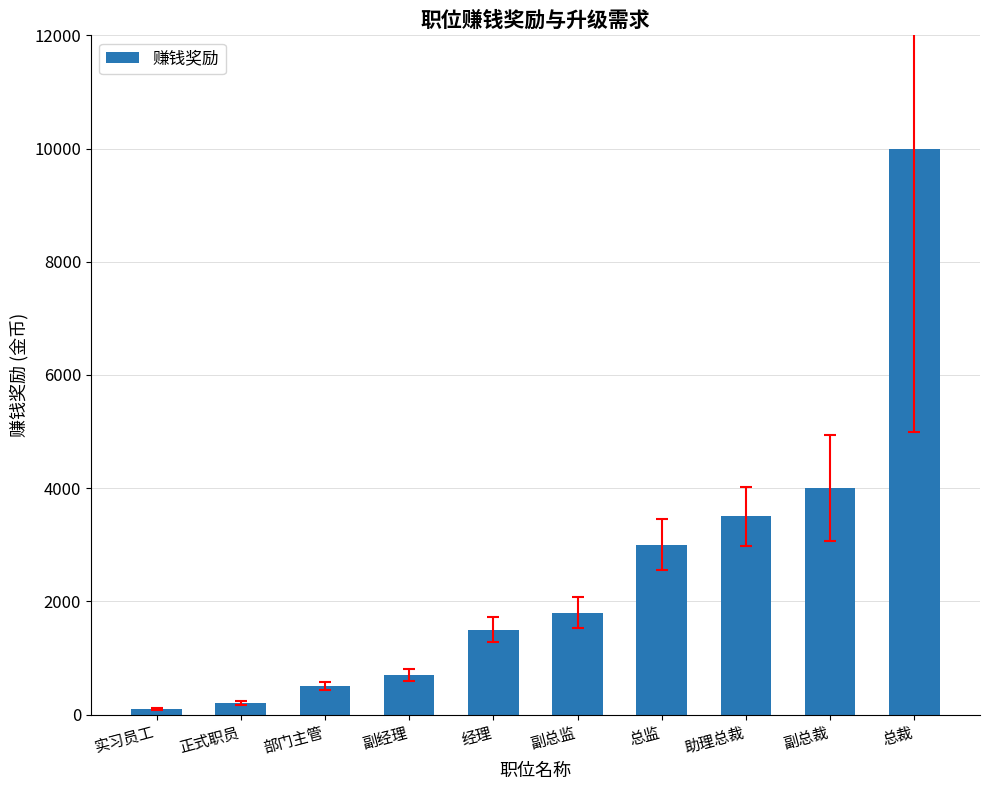

What is the difference between the second highest and minimum values?

3900